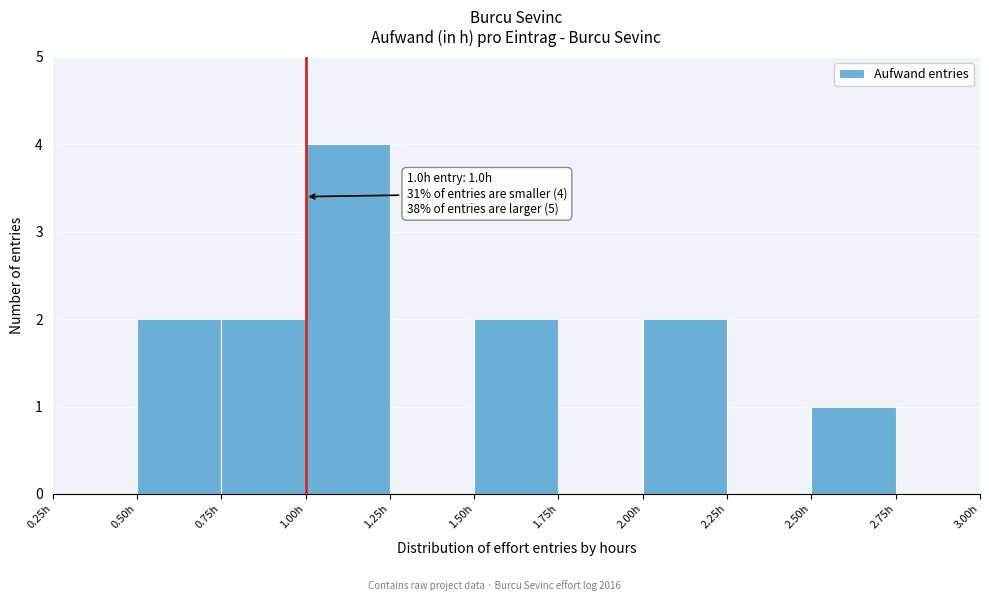

Over which range of the x-axis is the bar tallest?

1.00 to 1.25